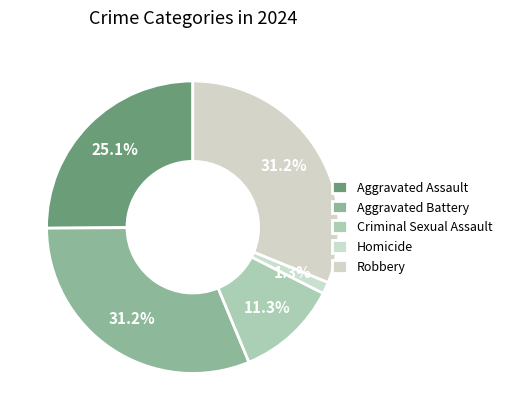

How many segments does this pie chart have?

5